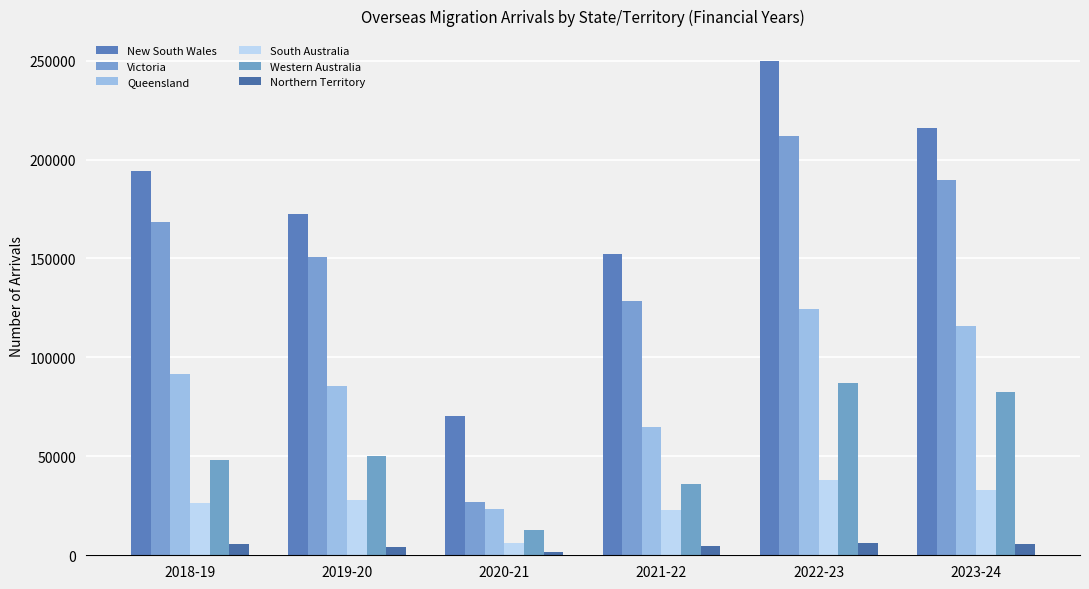

How many distinct data groups are displayed?

6